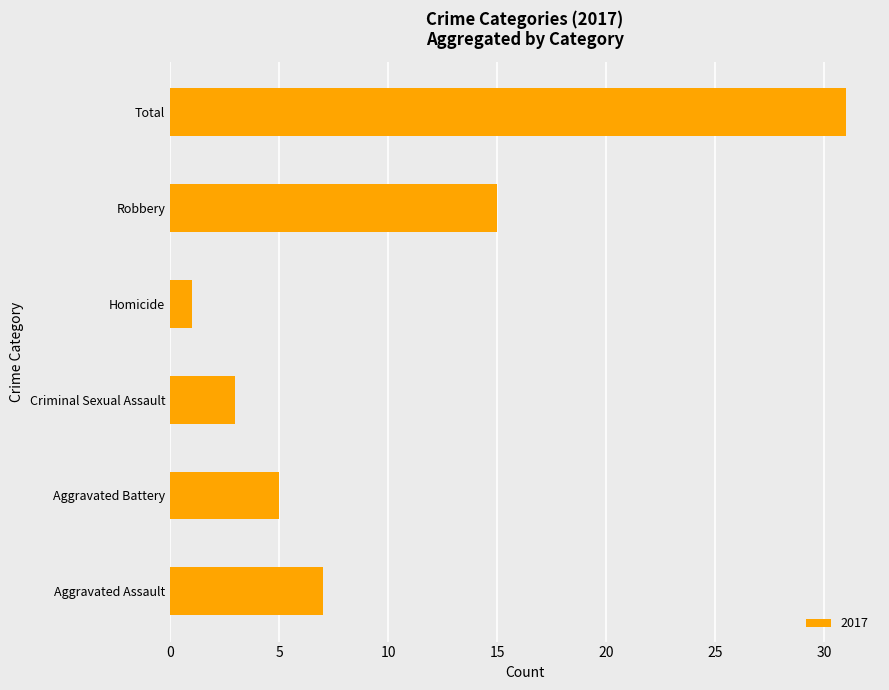

True or false: the data shows 5 at Aggravated Battery.

True